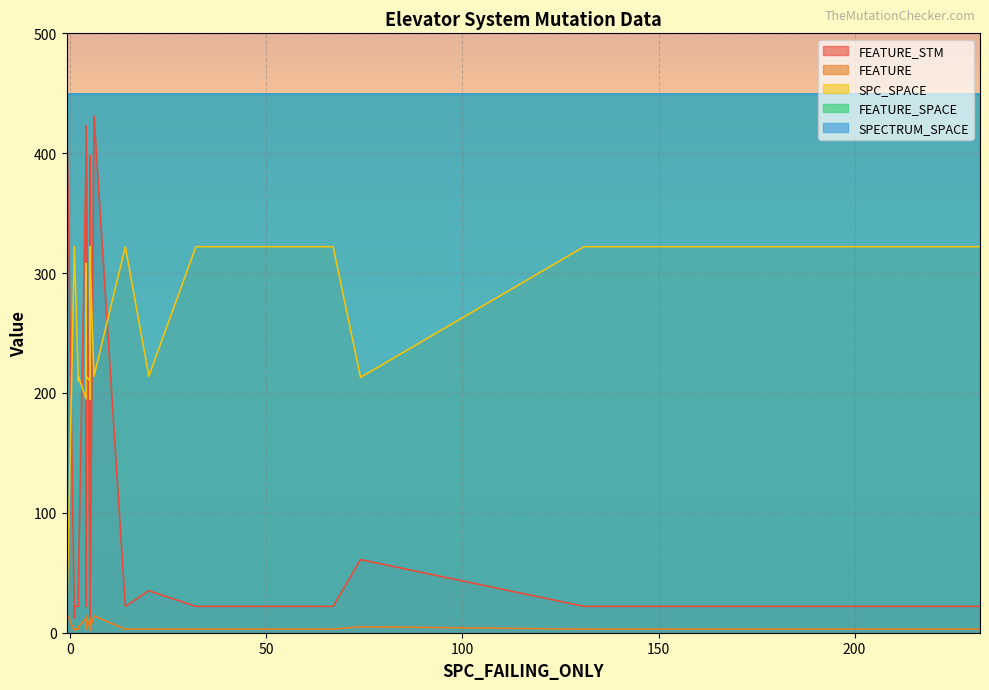

Rank the series by their maximum value, from lowest to highest.

FEATURE, SPC_SPACE, FEATURE_STM, FEATURE_SPACE, SPECTRUM_SPACE